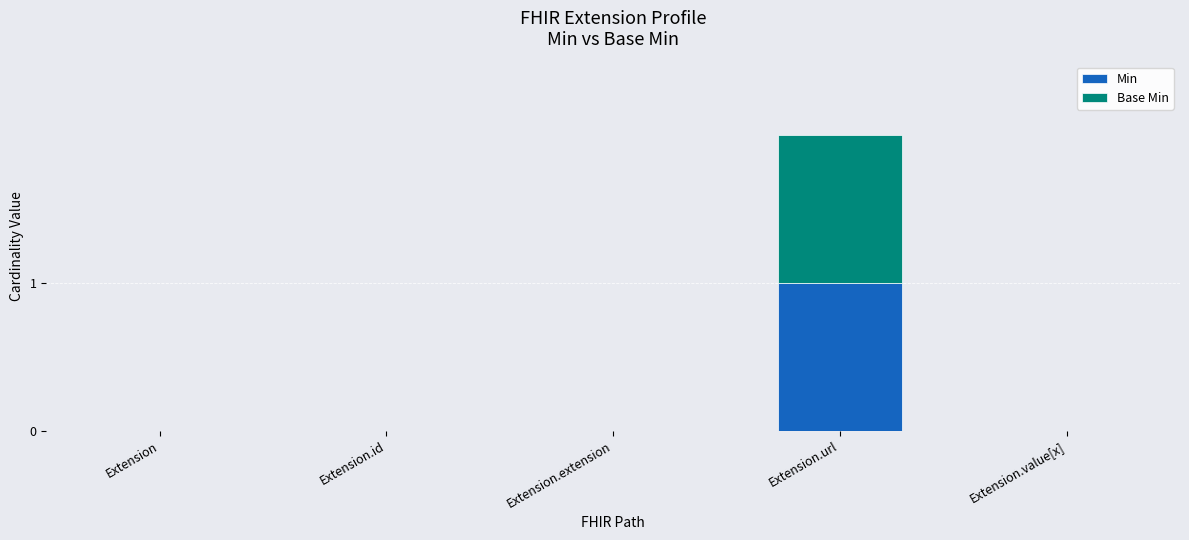

At which category is the sum across all series the highest?

Extension.url